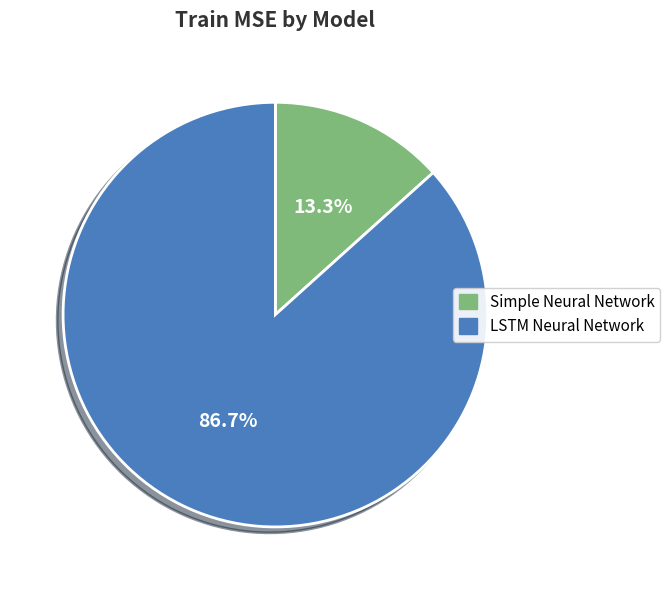

Which category has the biggest portion of the pie?

LSTM Neural Network